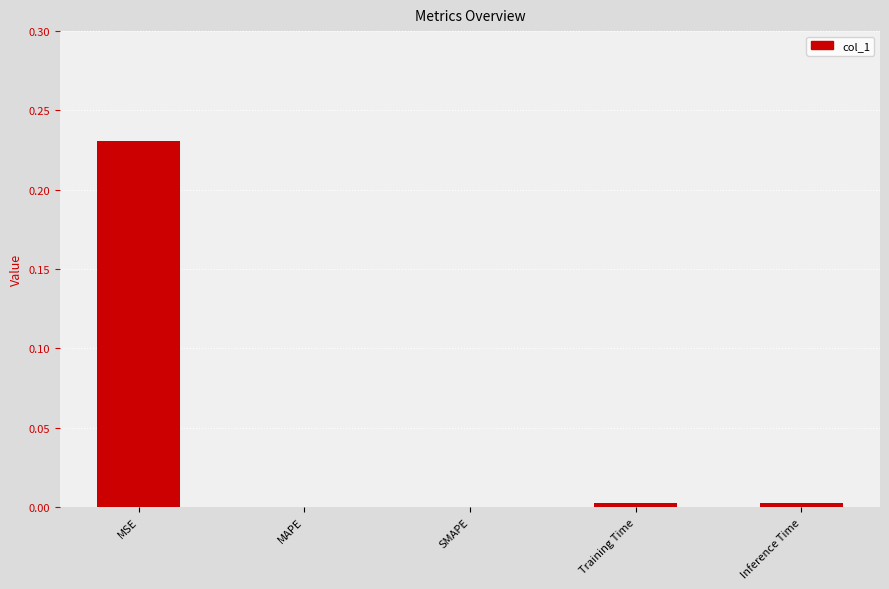

Are the bars grouped side by side (vs. stacked)?

No